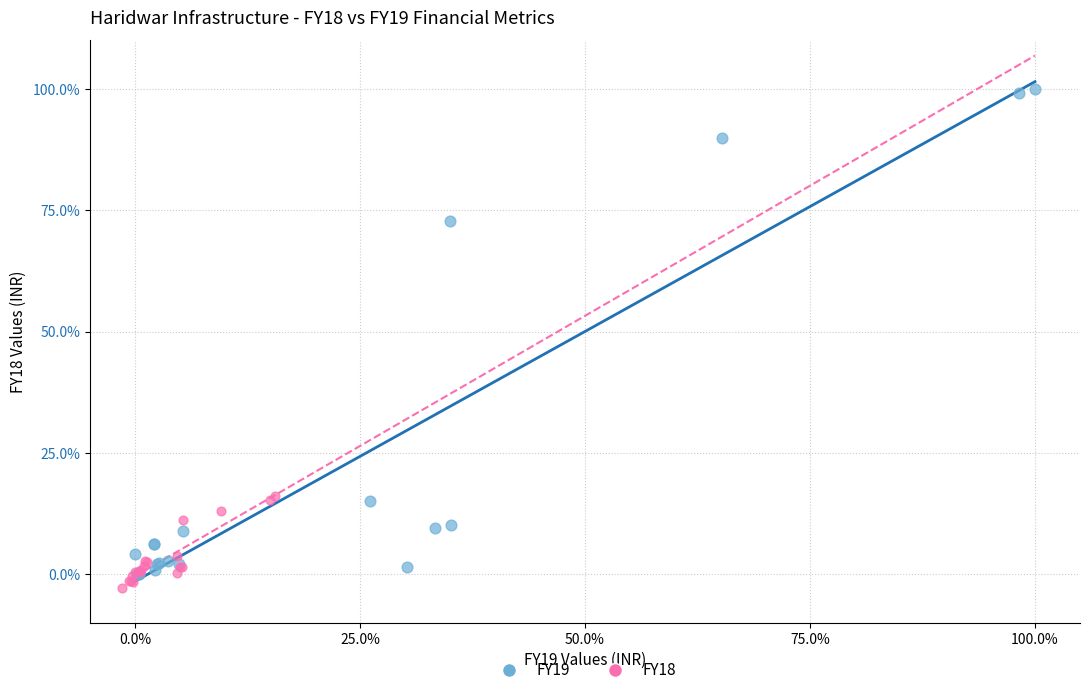

Which series contains the highest Y value?

FY19